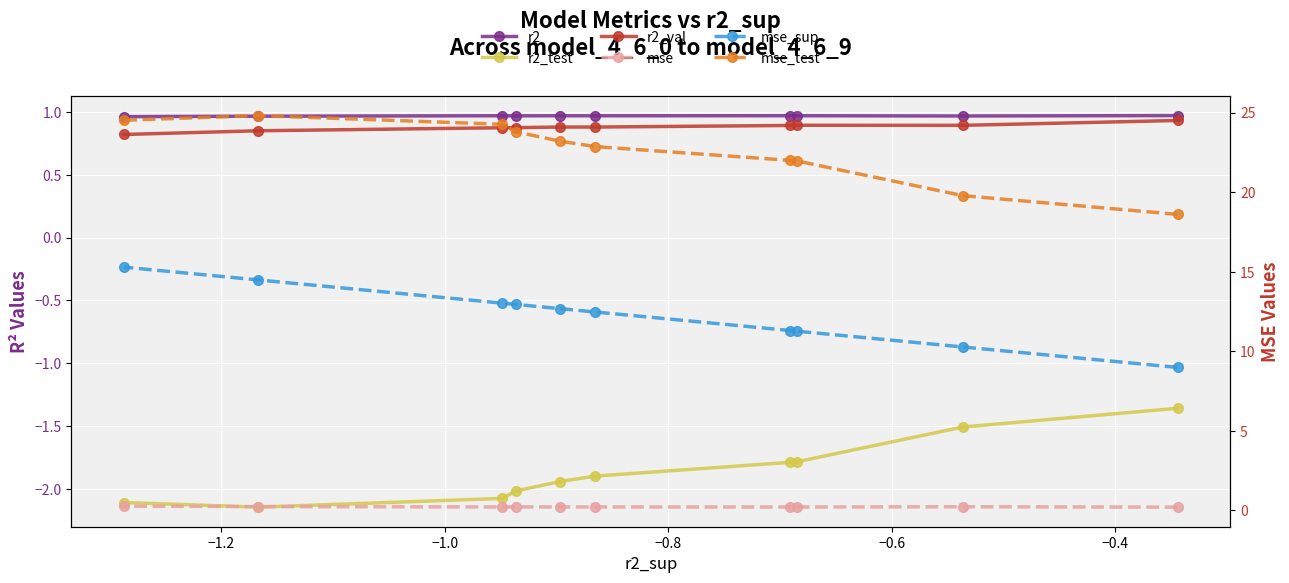

How many mse values are between 0 and 1?

10